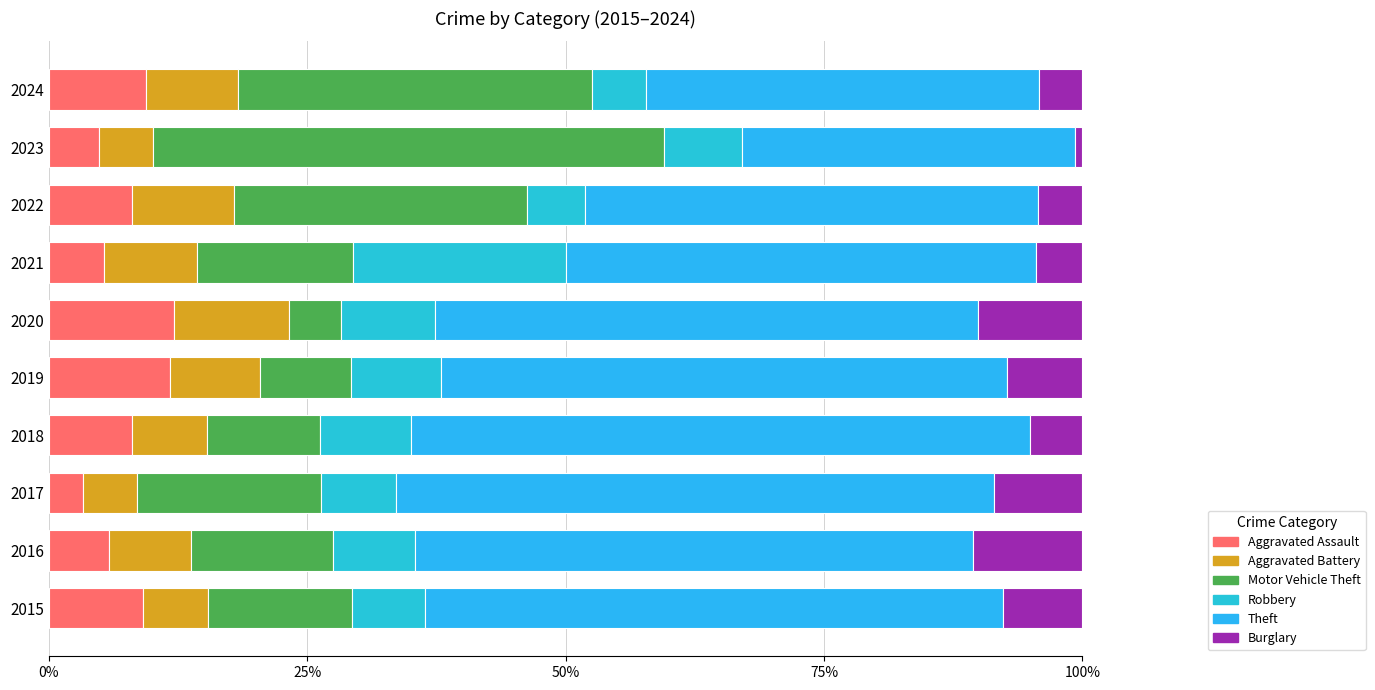

What is the difference between the maximum and second lowest values in the Aggravated Assault series?

7.3